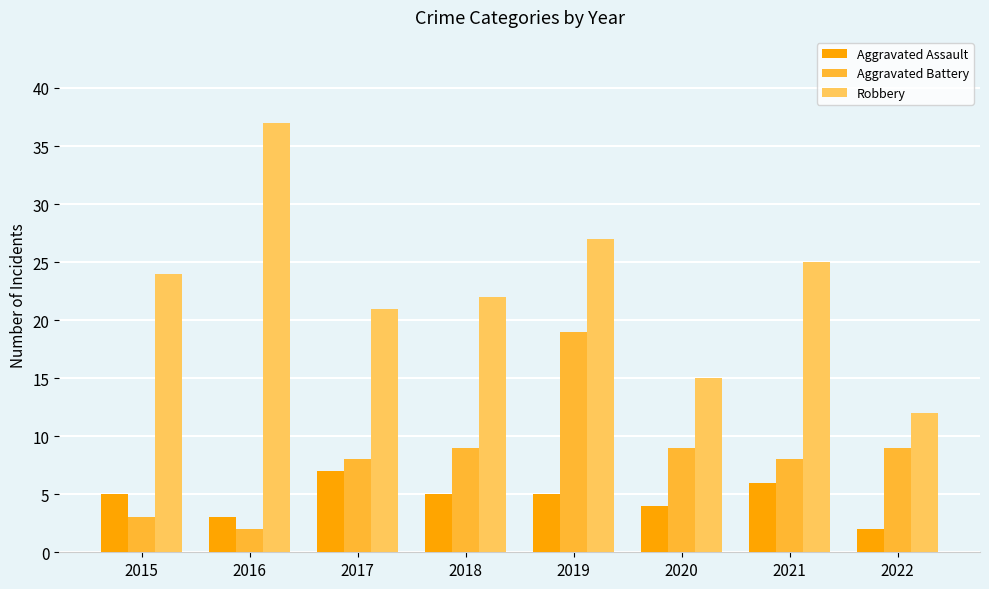

List the series in order of their peak value, lowest first.

Aggravated Assault, Aggravated Battery, Robbery